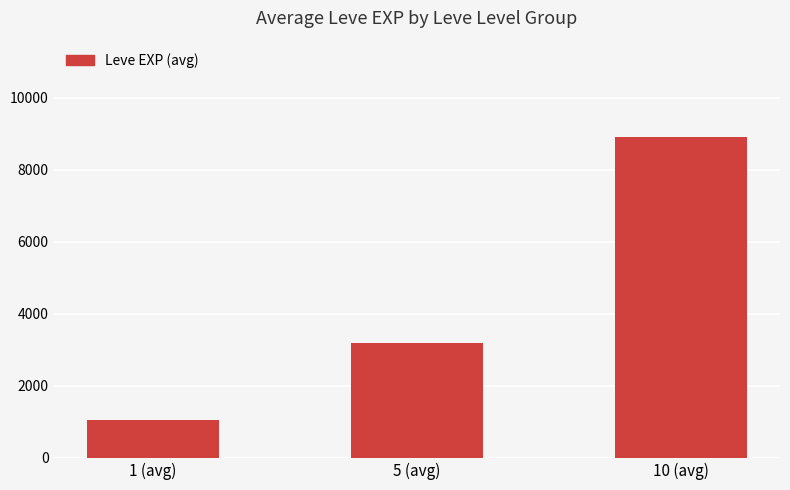

Reading right to left, list all the values displayed in this chart.

10 (avg)=8914	5 (avg)=3205	1 (avg)=1048